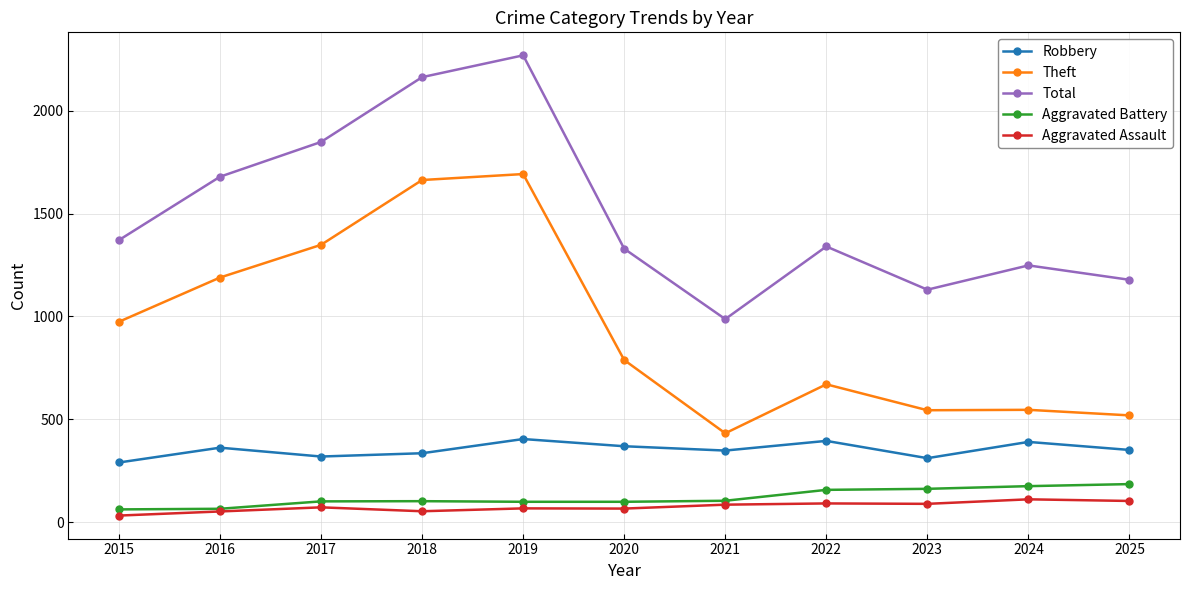

Between 2016 and 2025, which series saw the biggest shift?

Theft